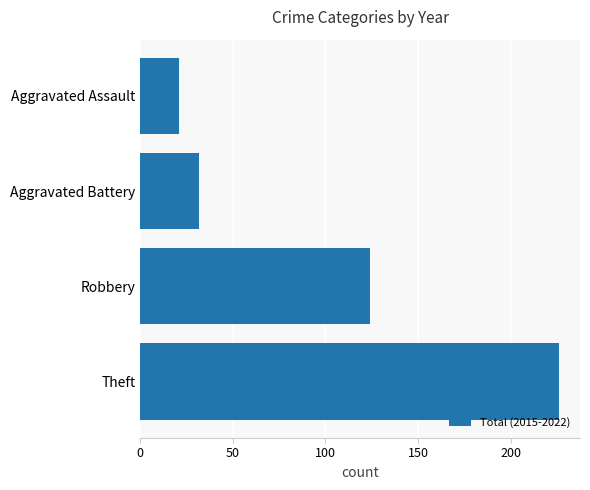

Reading bottom to top, list all the values displayed in this chart.

226	124	32	21